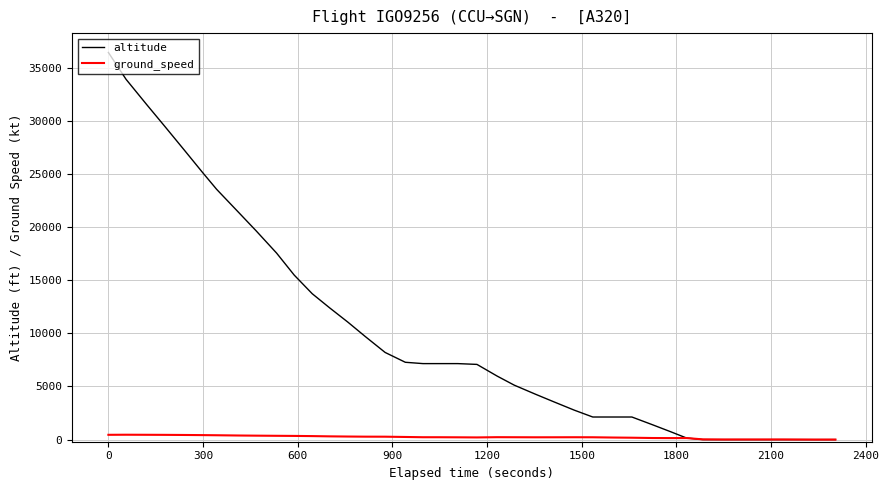

What is the maximum value for altitude?

36425